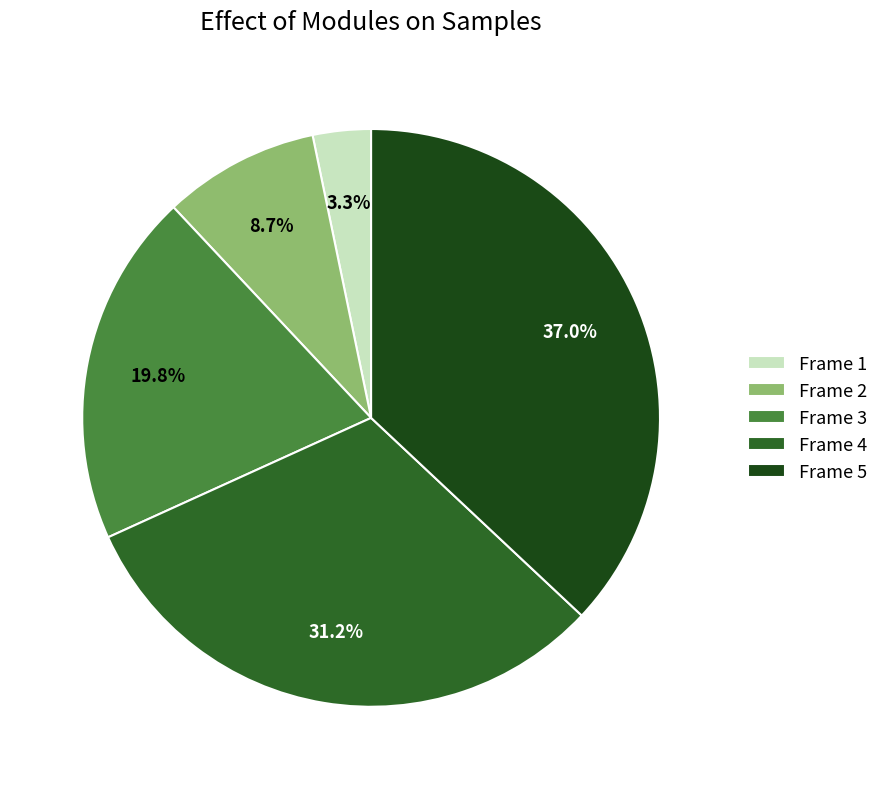

Between Frame 1 and Frame 4, which is larger?

Frame 4